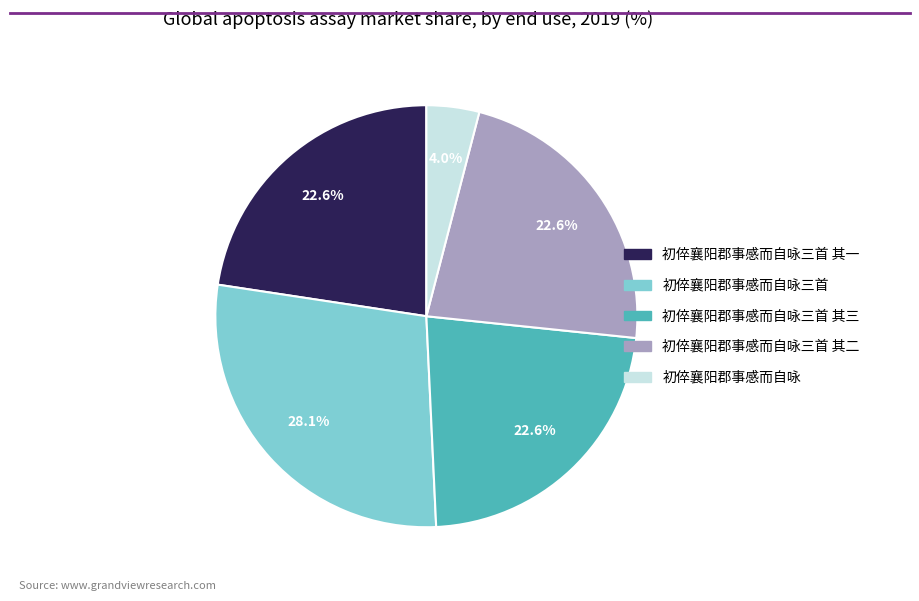

Does any single category account for the majority?

No